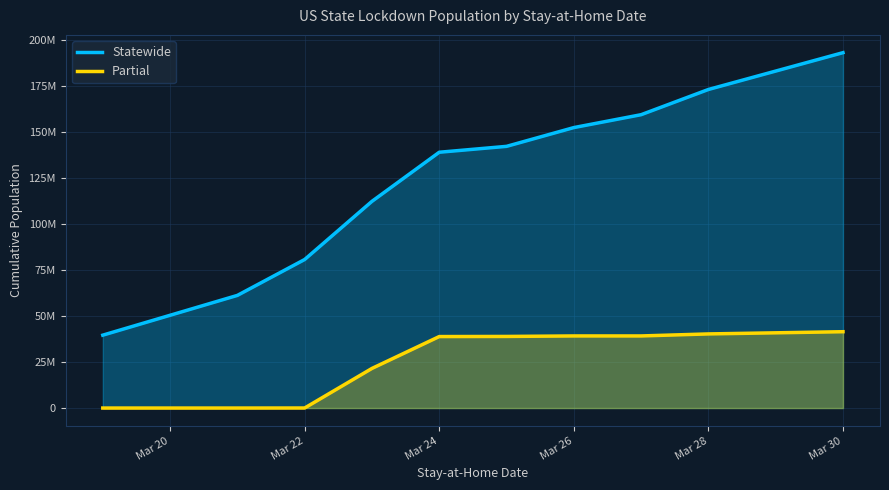

What is the spread (max minus min) of values at Mar 26?

113202000